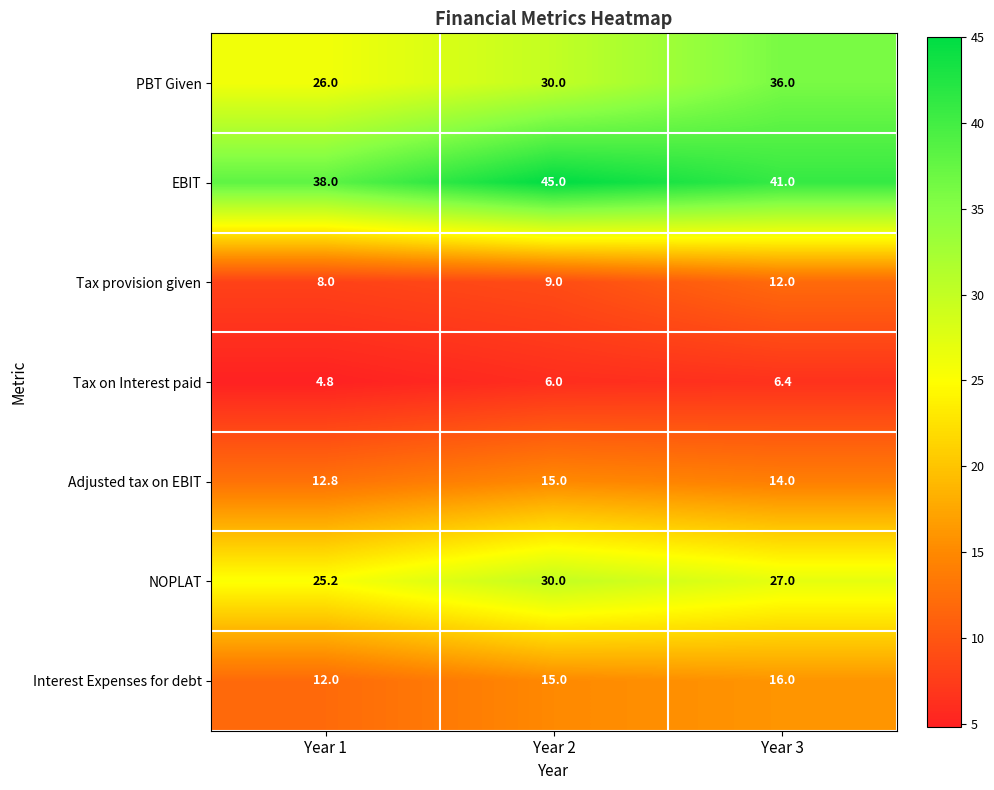

At how many categories does at least one series exceed 23?

3